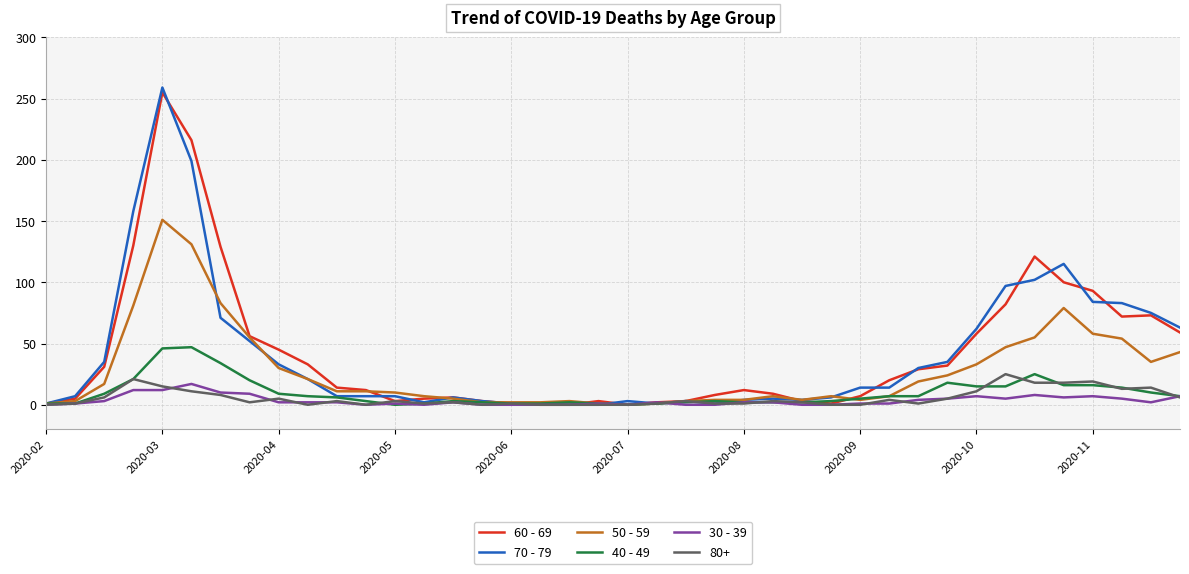

Which series has the widest spread of values?

70 - 79